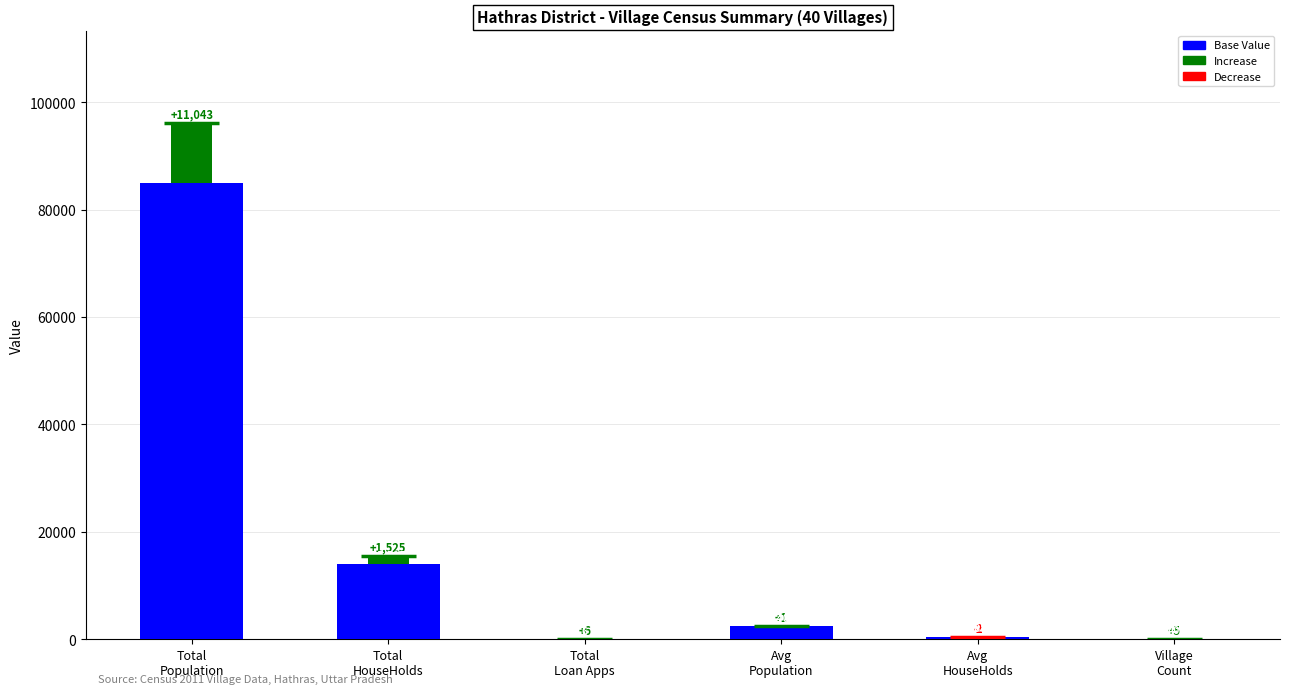

Reading left to right, transcribe all the data shown in this chart.

85000	14000	0	2400	390	35